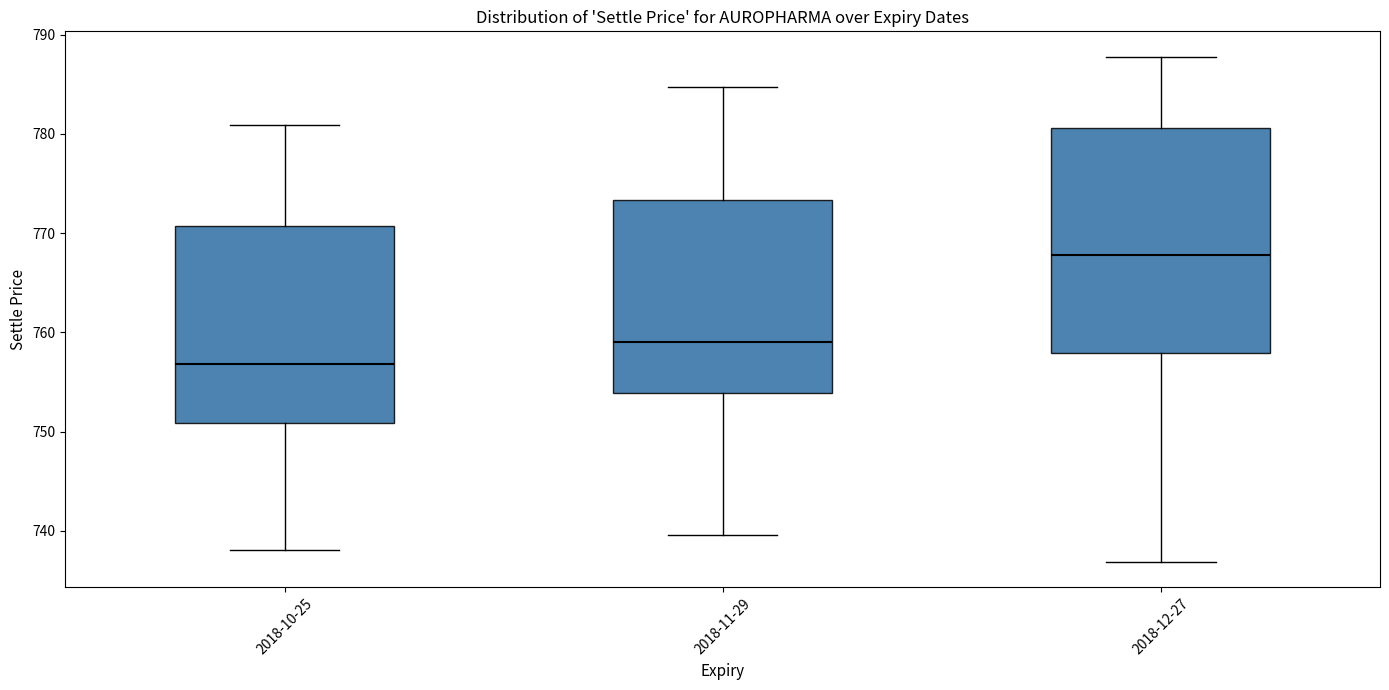

Where is the upper edge of the box for 2018-12-27 on the y-axis? The values are not printed on the chart, so give them approximately, as read against the axis.

781